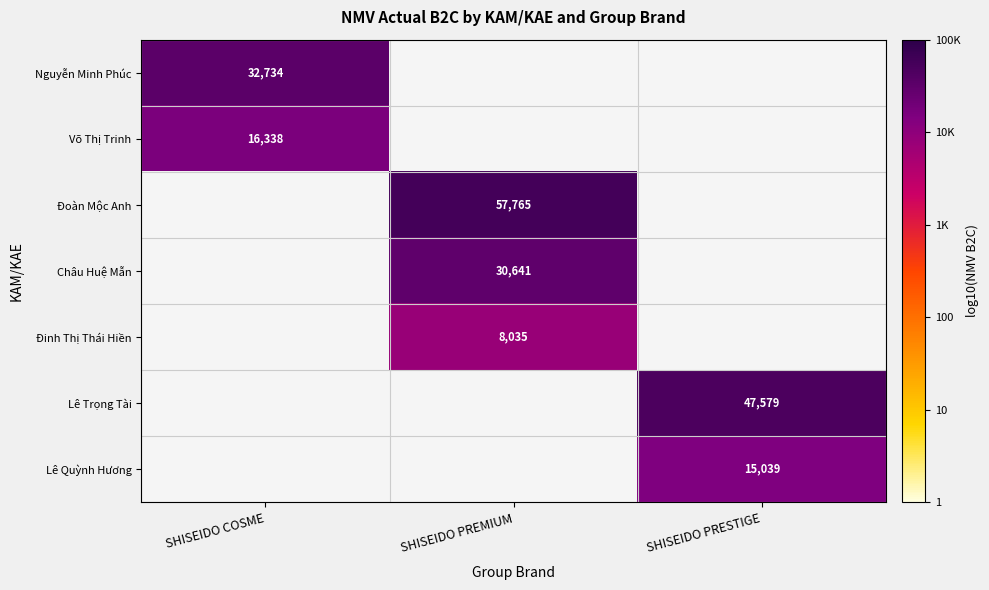

Which category has the lowest value across all series?

SHISEIDO PREMIUM